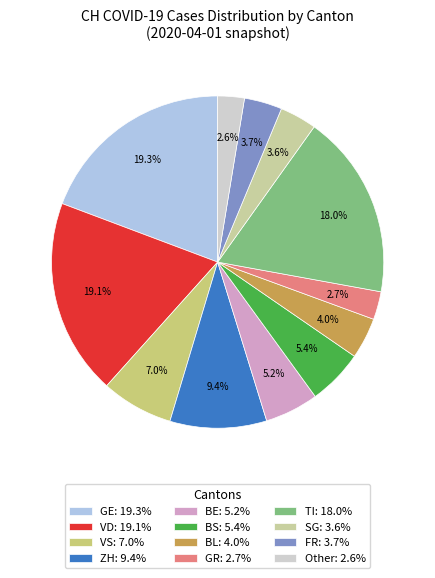

Is there any slice that represents more than half of the pie?

No